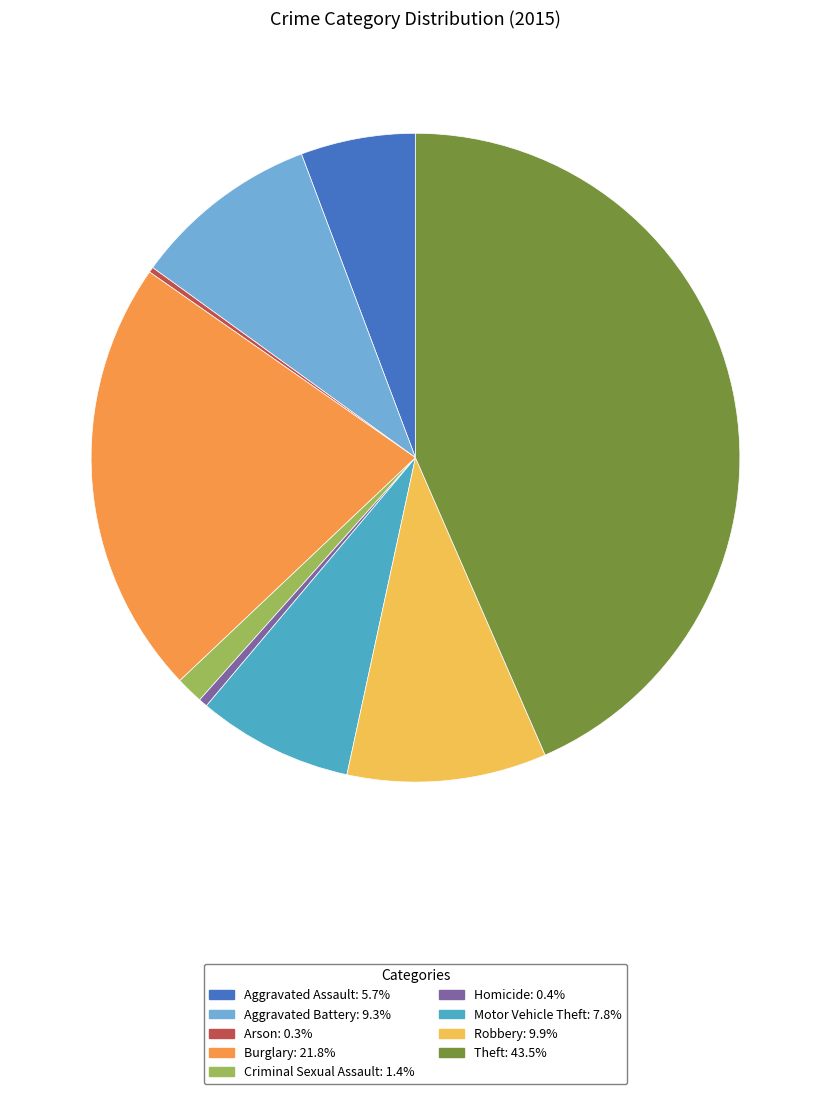

Does Aggravated Assault represent more than half of the total?

No